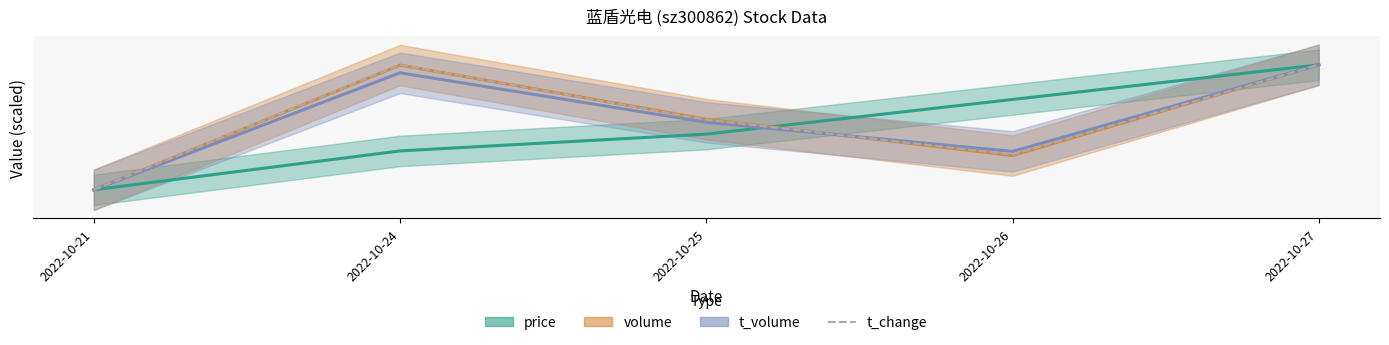

Is it true that t_change equals 25.0 at 2022-10-26?

True